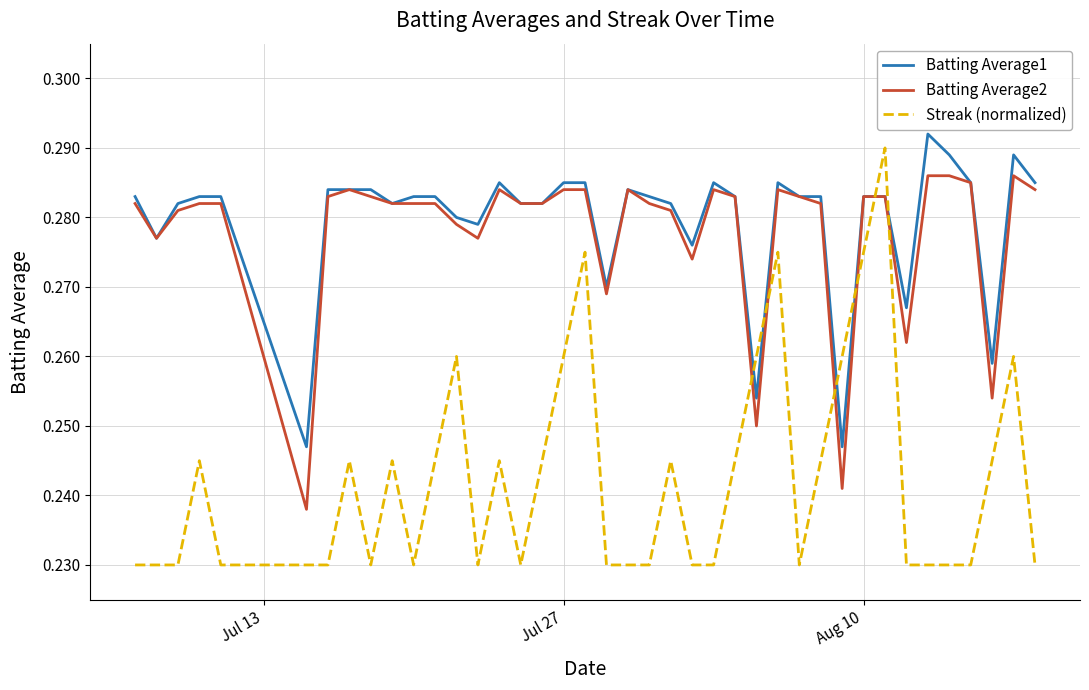

True or false: Batting Average1 and Streak (normalized) intersect in this chart.

True